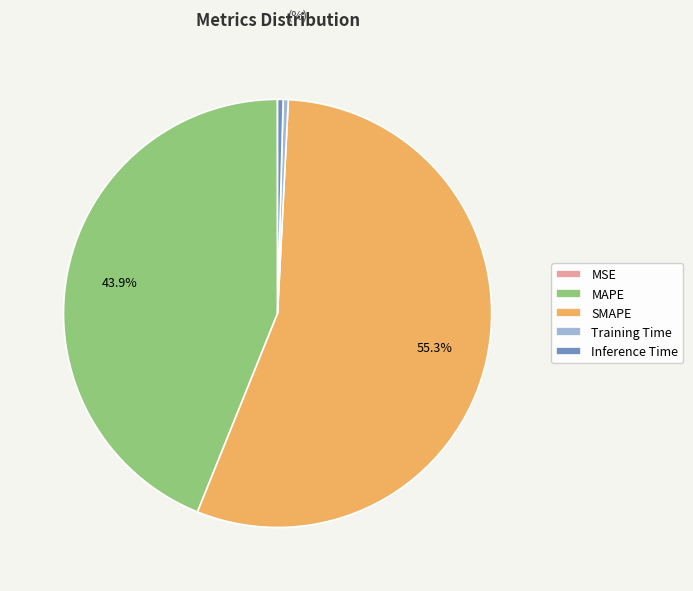

To the nearest percent, what is the average slice percentage?

20%